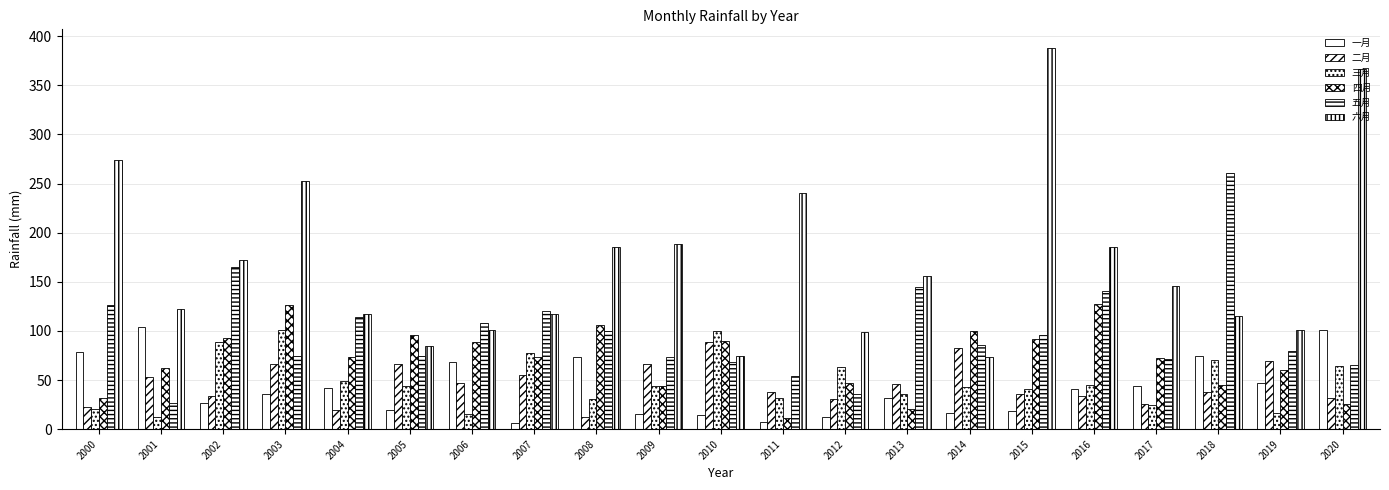

At which label is 五月 closest to 143?

2013